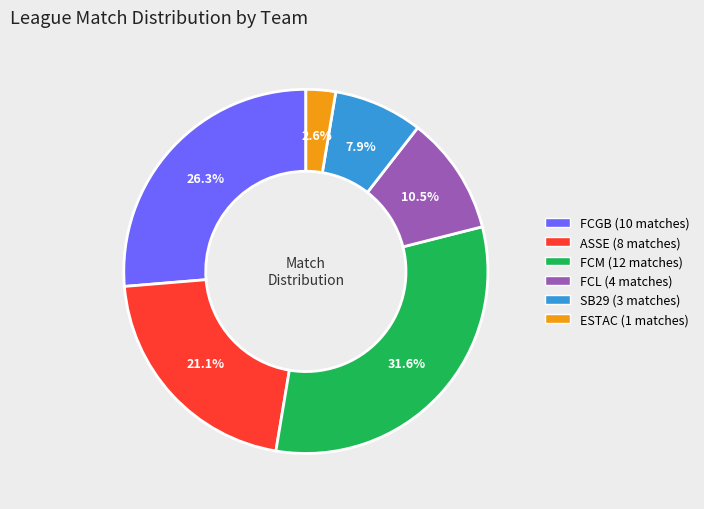

How many slices are in this pie chart?

6